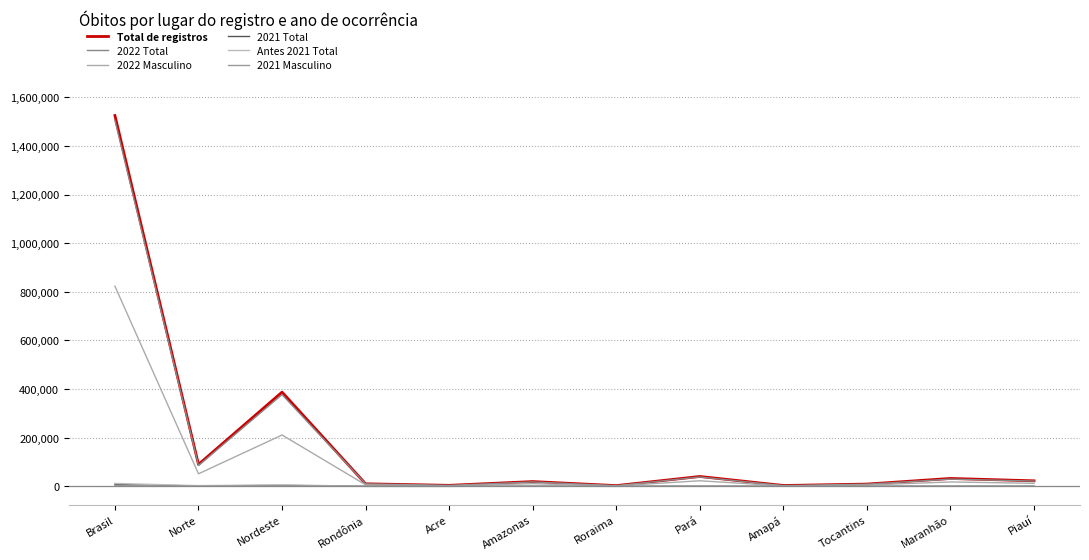

What is the total value across all series at Tocantins?

24028